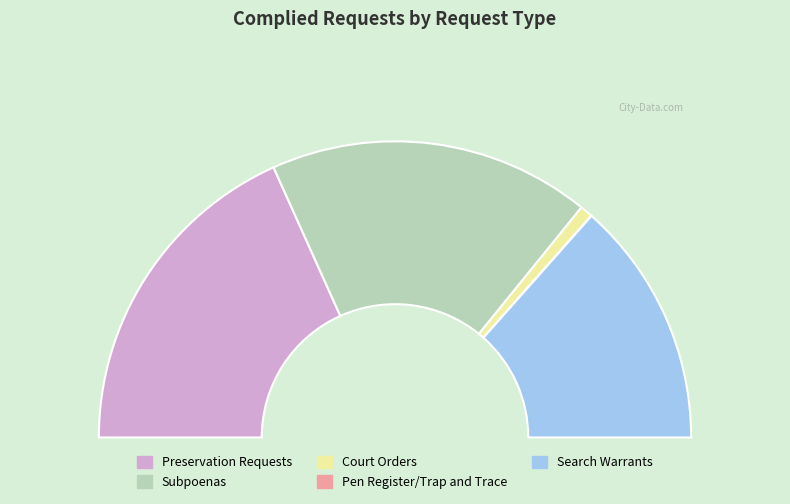

How many slices are in this pie chart?

5